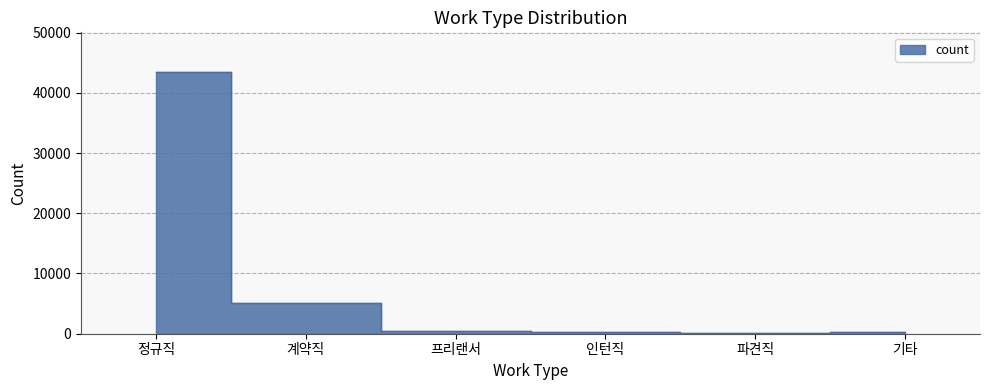

What is the sum of the values at 파견직 and 기타?

400